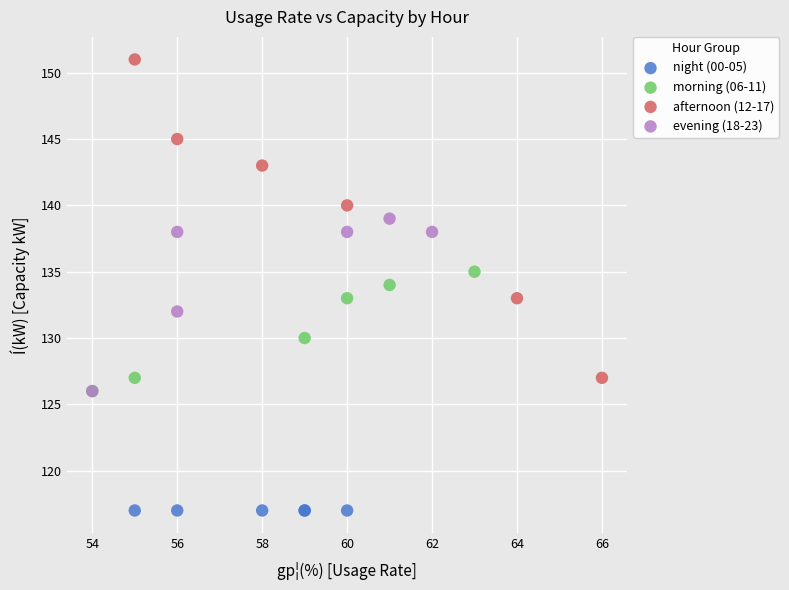

Which series reaches the minimum Y coordinate?

night (00-05)